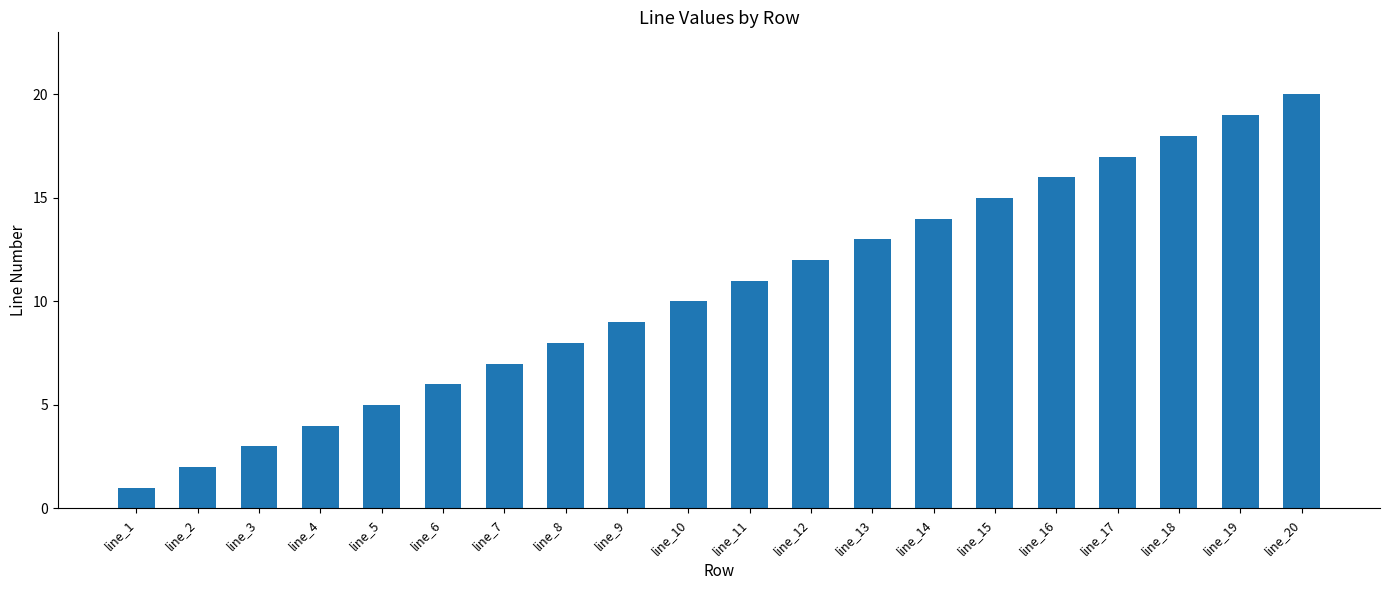

How many data points are less than 11?

10